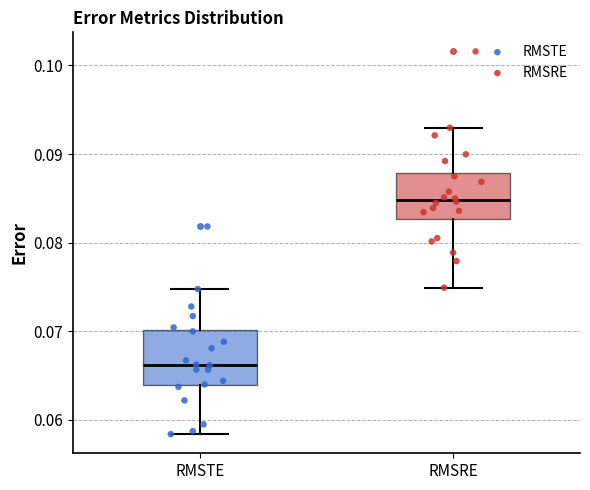

Reading left to right, transcribe this box plot: for each box, give where its median line is, the range the box spans, and where its two whiskers end, as read against the y-axis. The values are not printed on the chart, so give them approximately, as read against the axis.

RMSTE: median 0.066, box 0.064 to 0.070, whiskers 0.058 to 0.075
RMSRE: median 0.085, box 0.083 to 0.088, whiskers 0.075 to 0.093